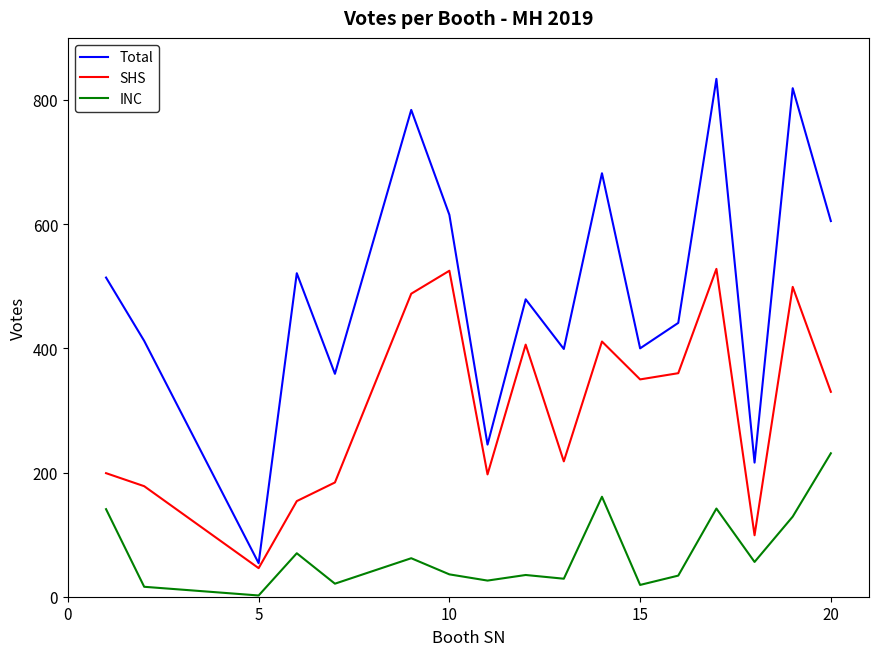

What is the difference between the maximum and minimum values in the INC series?

229